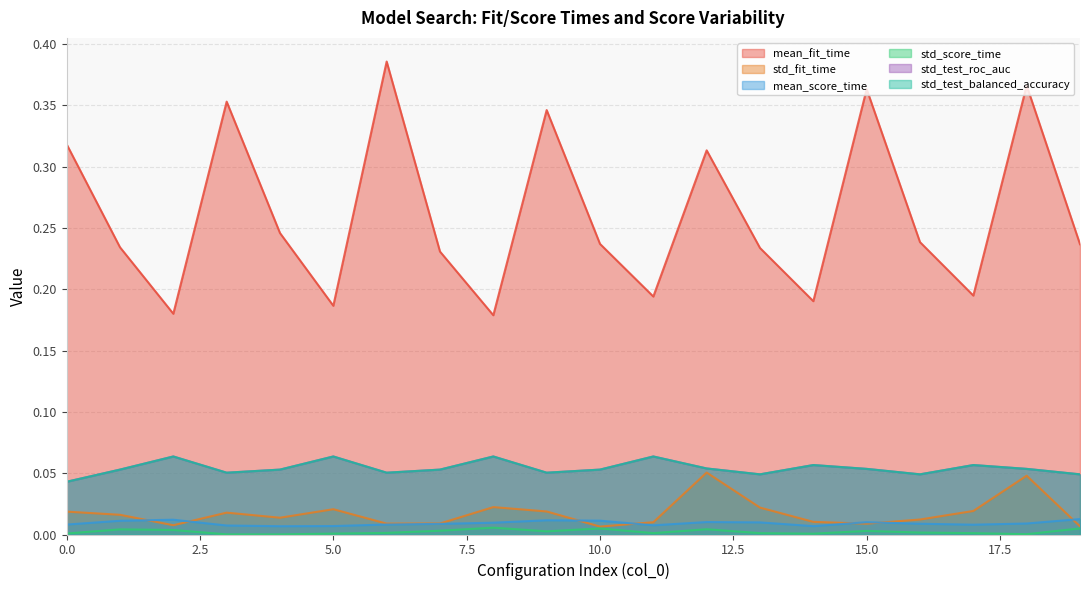

Between 16 and 6, which is larger?

6